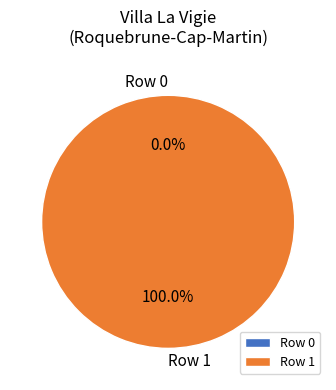

Which category has the smallest portion of the pie?

Row 0